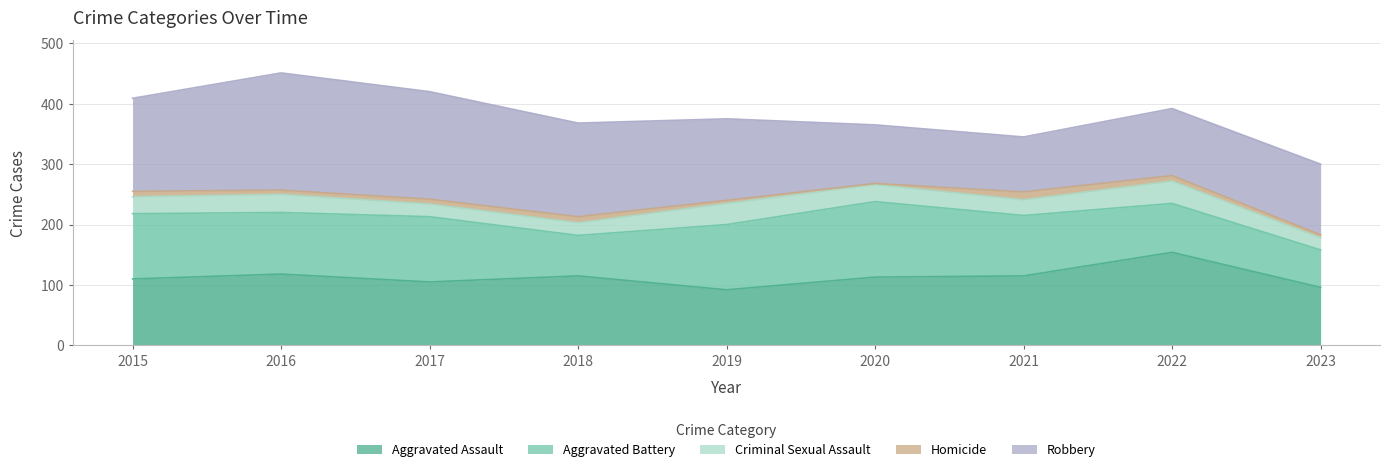

Rank the categories by Homicide value from highest to lowest.

2021, 2018, 2015, 2022, 2017, 2016, 2019, 2023, 2020